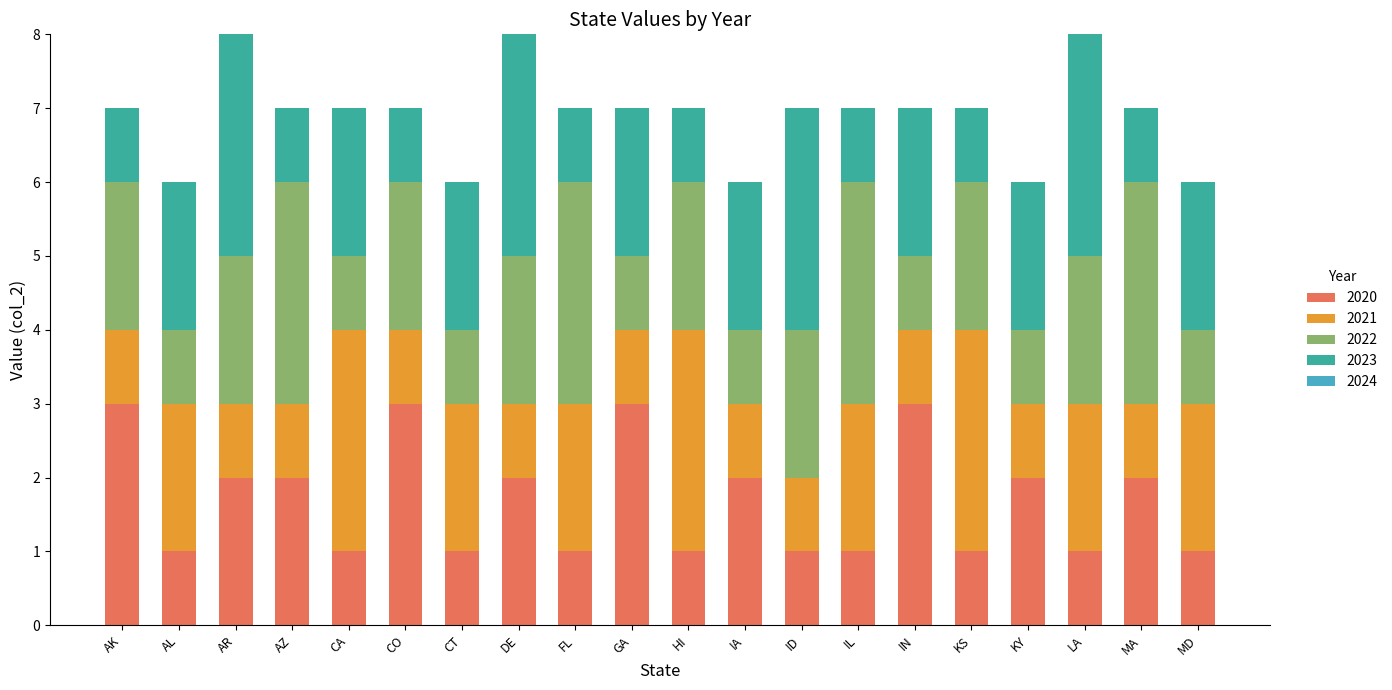

Does the chart contain stacked bars?

Yes